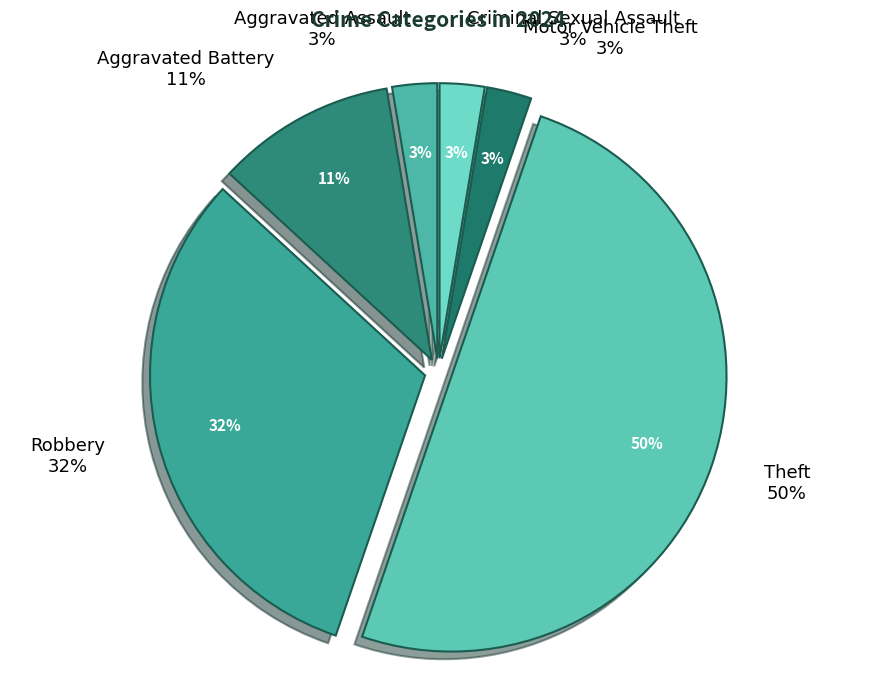

Which slice is the largest?

Theft